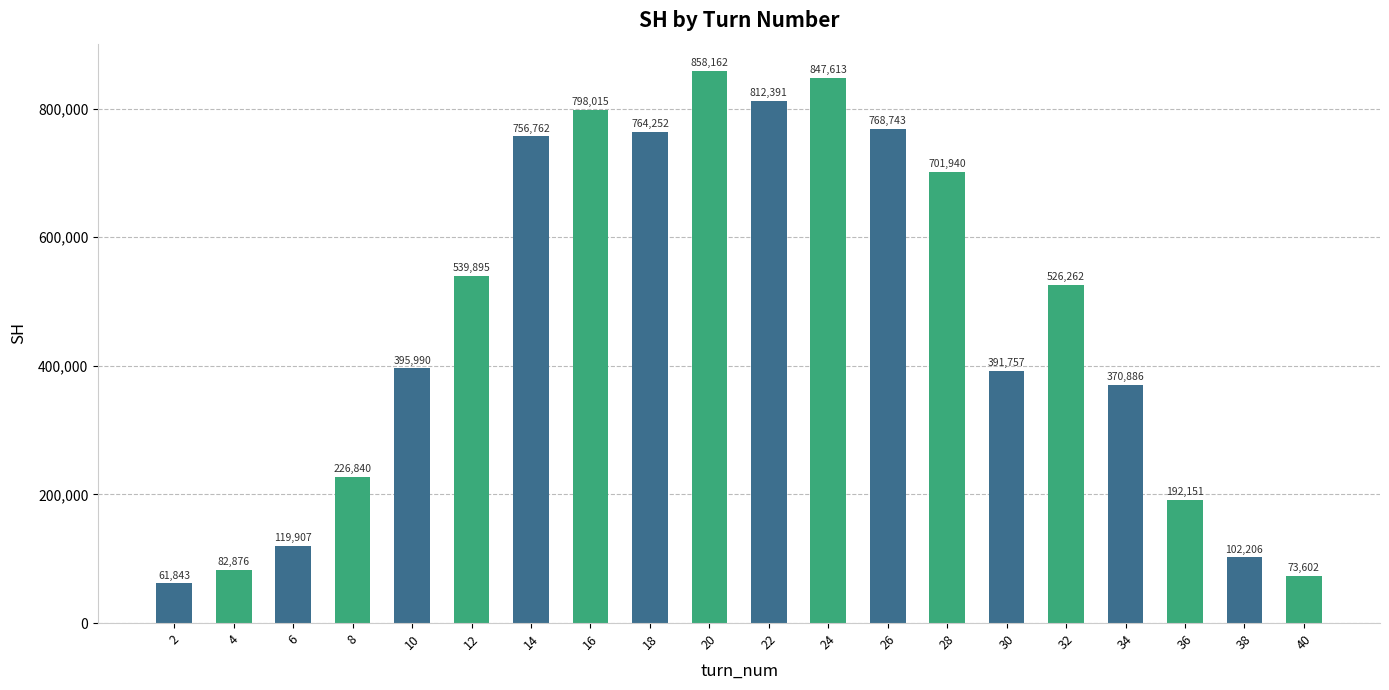

Reading left to right, extract all data points from this chart.

61843	82876	119907	226840	395990	539895	756762	798015	764252	858162	812391	847613	768743	701940	391757	526262	370886	192151	102206	73602